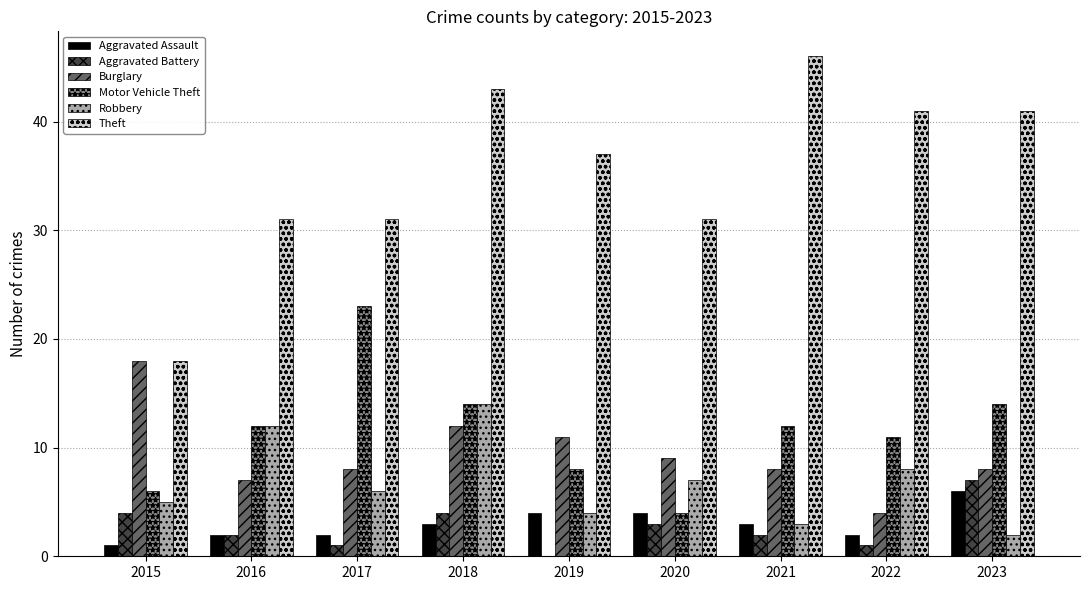

What is the greatest value displayed?

46